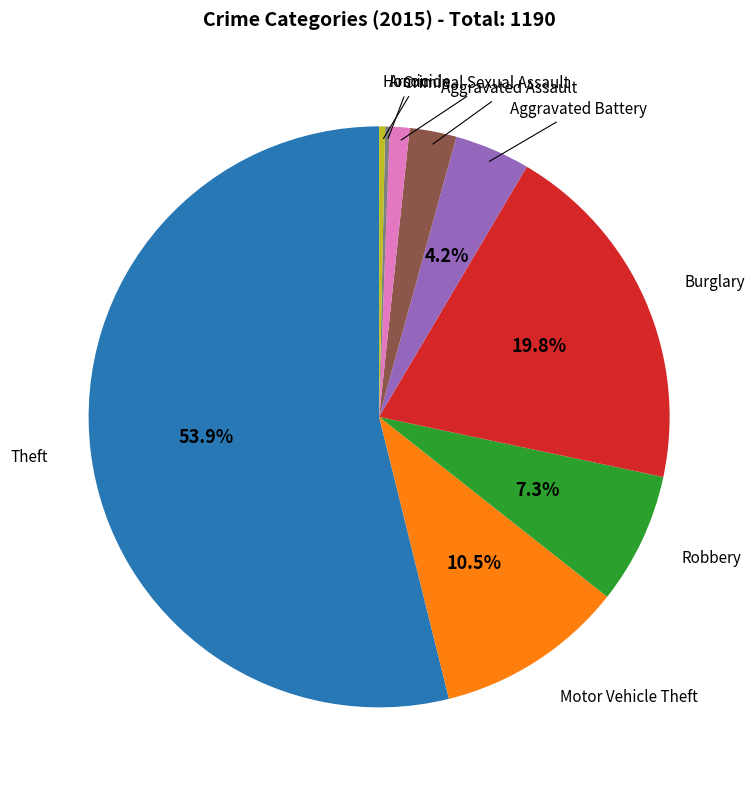

To the nearest percent, what is the difference between the largest and smallest slice percentages?

54%